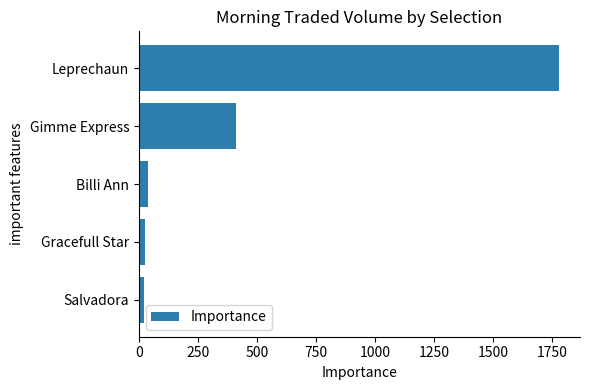

What is the change in value from Leprechaun to Billi Ann?

-1741.9